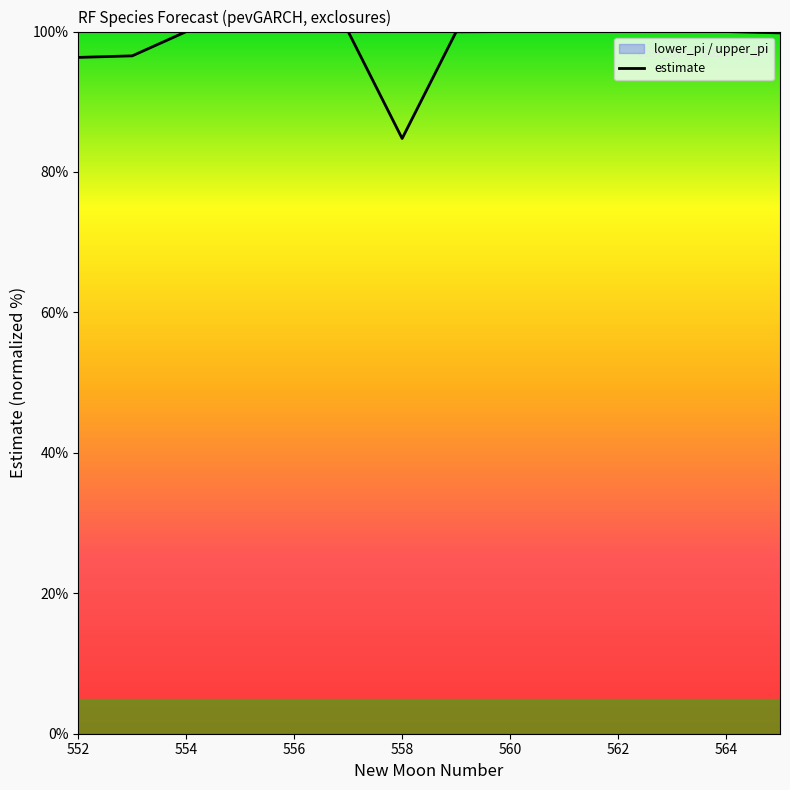

What is the maximum value for estimate?

100.0